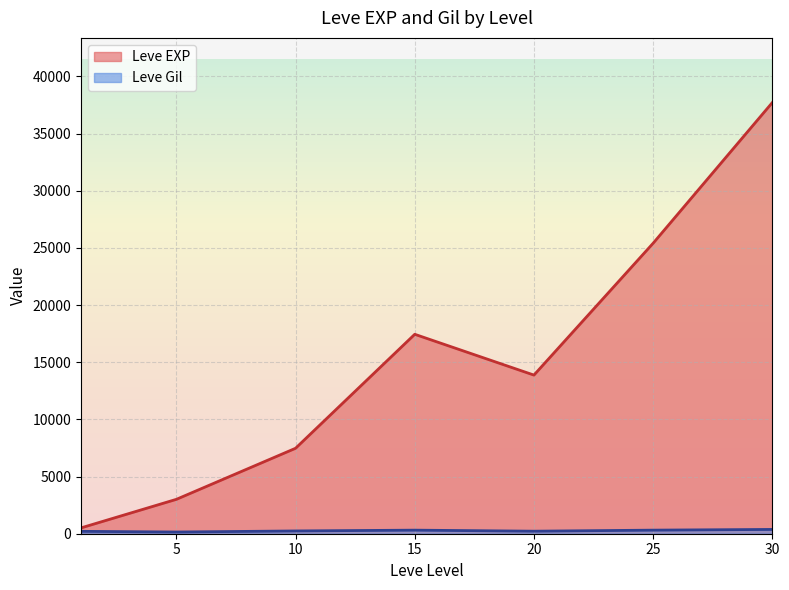

What is the maximum value shown in the chart?

37715.0